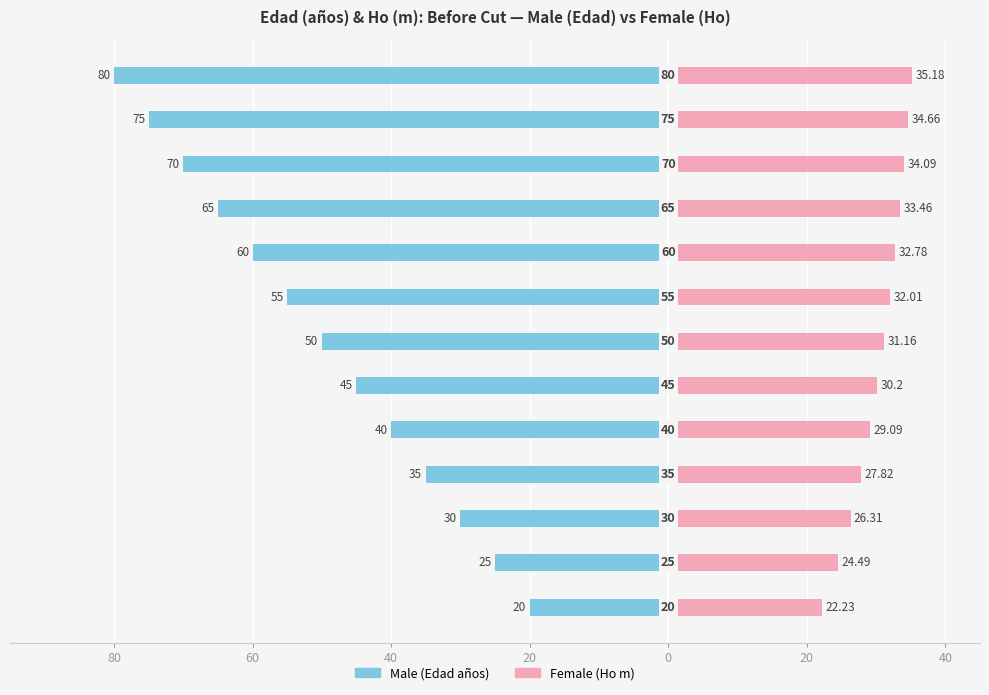

The value of Female at 60 is 14.3. True or false?

False